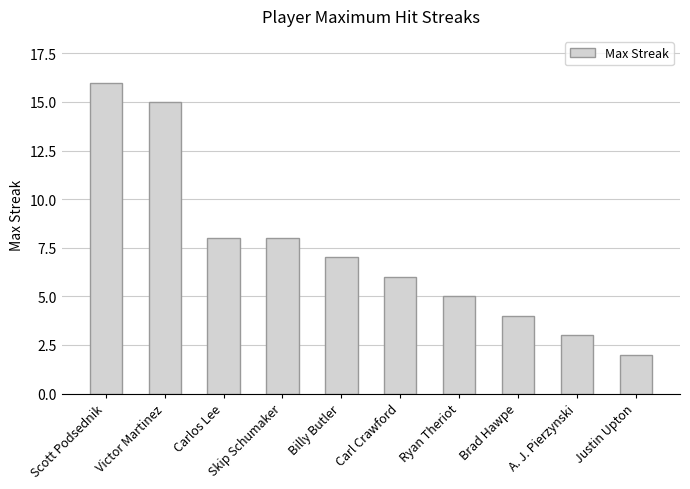

Read the value at Ryan Theriot.

5